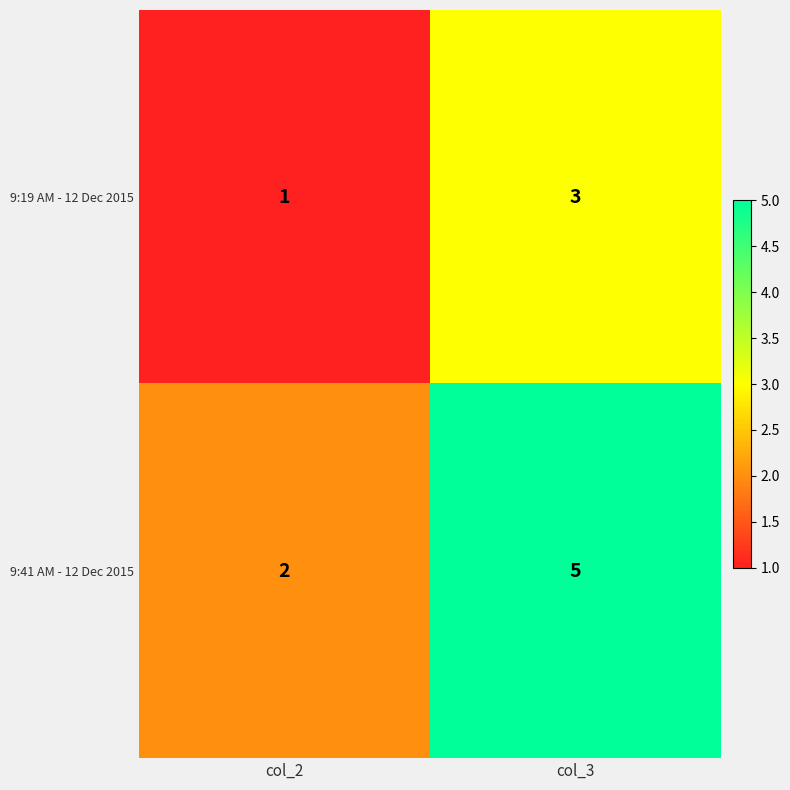

Which series has the largest range (max minus min)?

9:41 AM - 12 Dec 2015